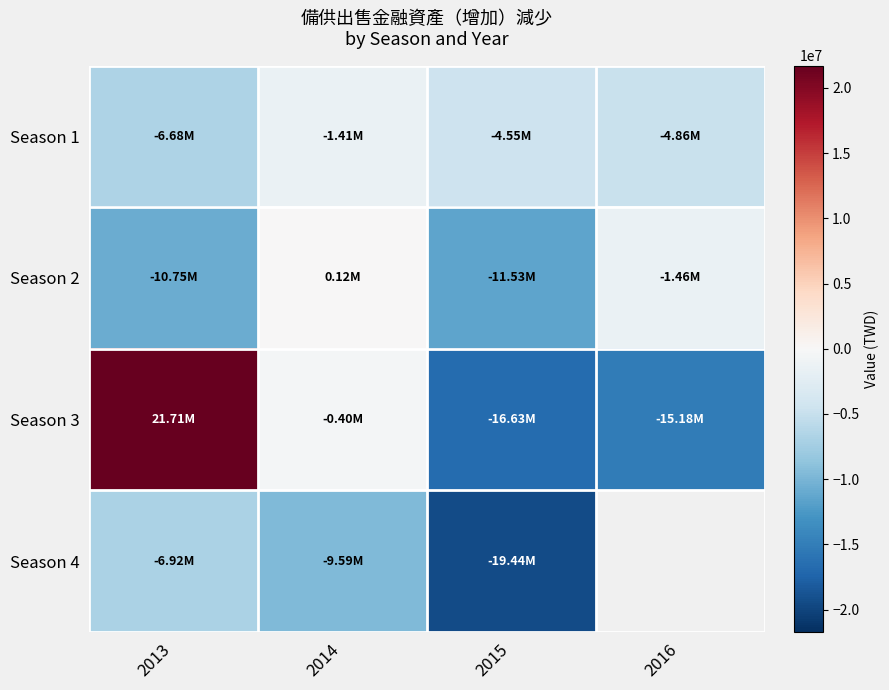

At how many categories does at least one series exceed -9221803?

4